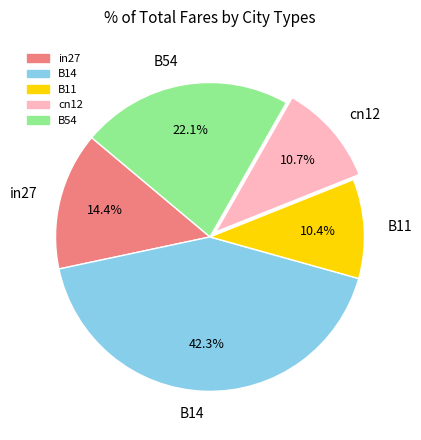

What portion of the pie excludes in27?

85.6%